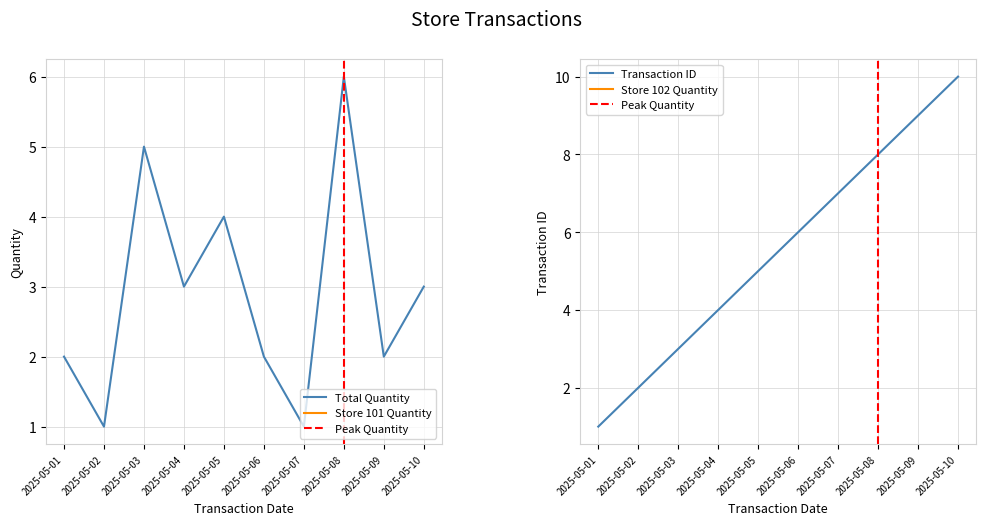

At which label does Total Quantity reach its peak?

2025-05-08